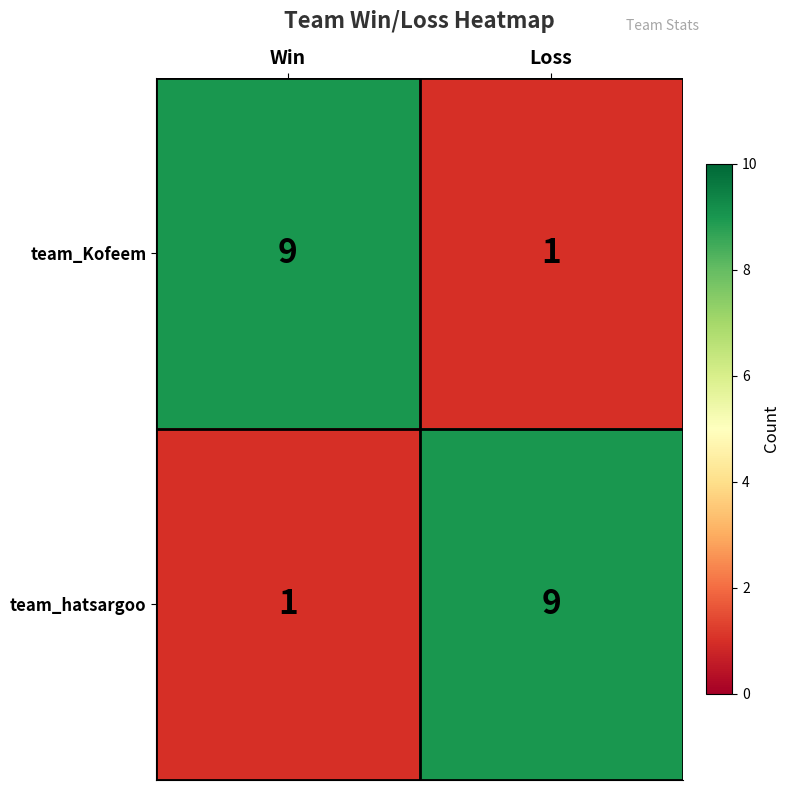

What is the maximum value for team_Kofeem?

9